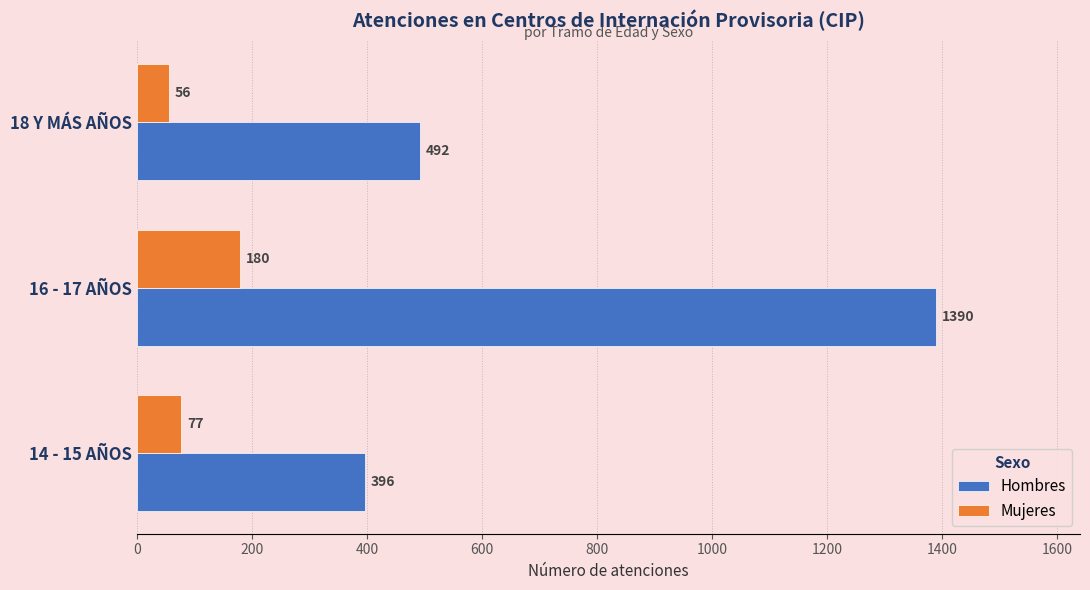

Which series has the widest spread of values?

Hombres